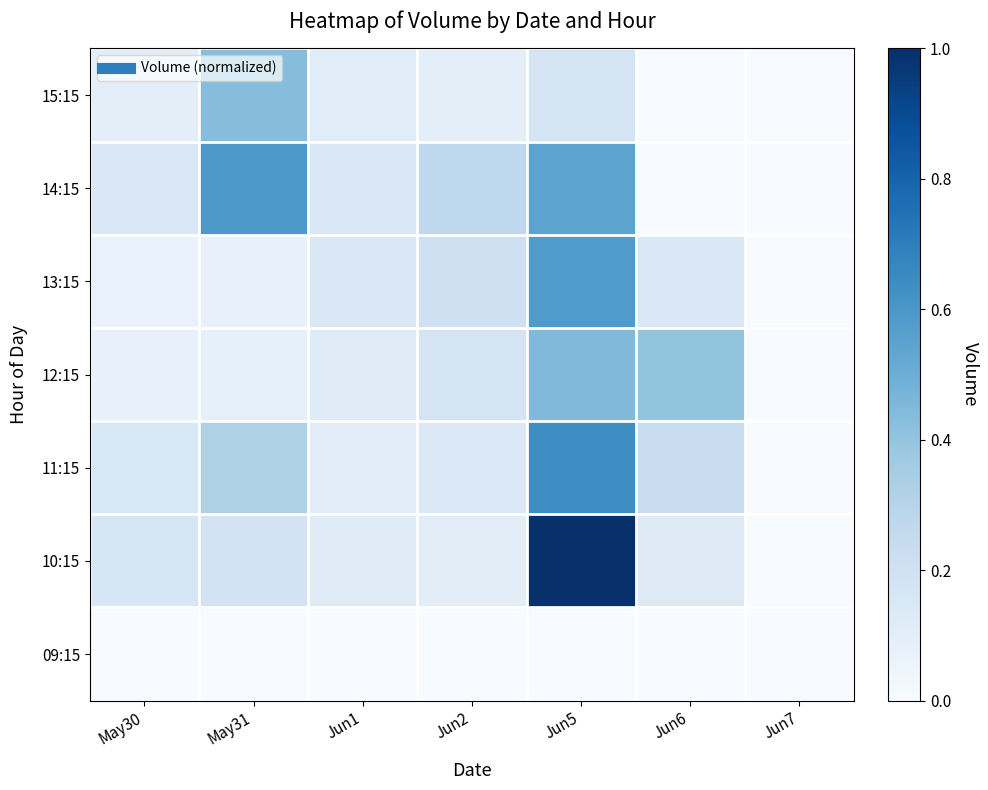

What is the difference between the highest and lowest values at May30?

0.2